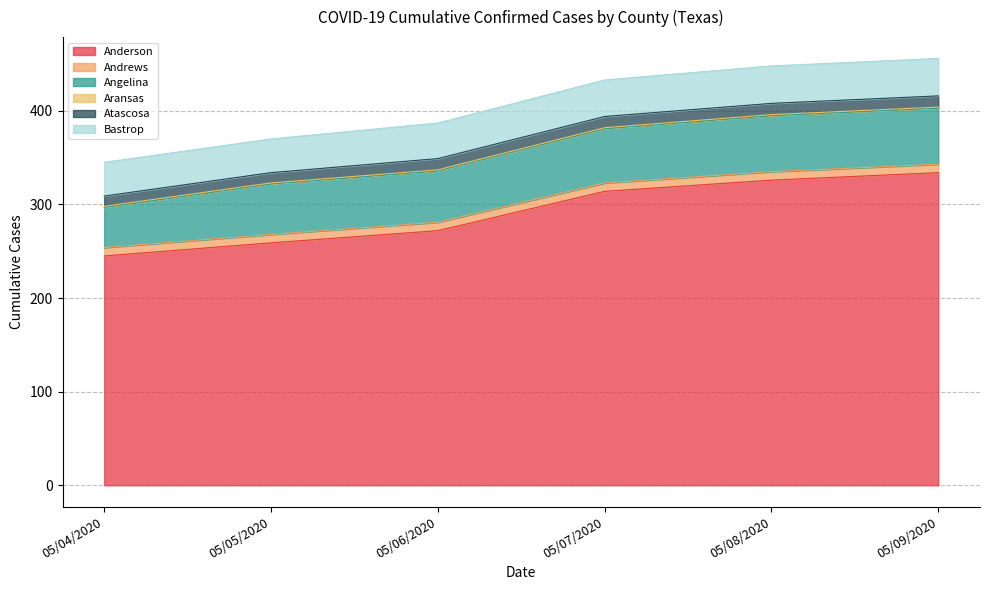

Reading left to right, list all the values displayed in this chart.

Anderson: 05/04/2020=245	05/05/2020=259	05/06/2020=272	05/07/2020=314	05/08/2020=326	05/09/2020=334
Andrews: 05/04/2020=9	05/05/2020=9	05/06/2020=9	05/07/2020=9	05/08/2020=9	05/09/2020=9
Angelina: 05/04/2020=43	05/05/2020=54	05/06/2020=55	05/07/2020=58	05/08/2020=60	05/09/2020=60
Aransas: 05/04/2020=1	05/05/2020=1	05/06/2020=1	05/07/2020=1	05/08/2020=1	05/09/2020=1
Atascosa: 05/04/2020=11	05/05/2020=11	05/06/2020=12	05/07/2020=12	05/08/2020=12	05/09/2020=12
Bastrop: 05/04/2020=36	05/05/2020=36	05/06/2020=38	05/07/2020=39	05/08/2020=40	05/09/2020=40